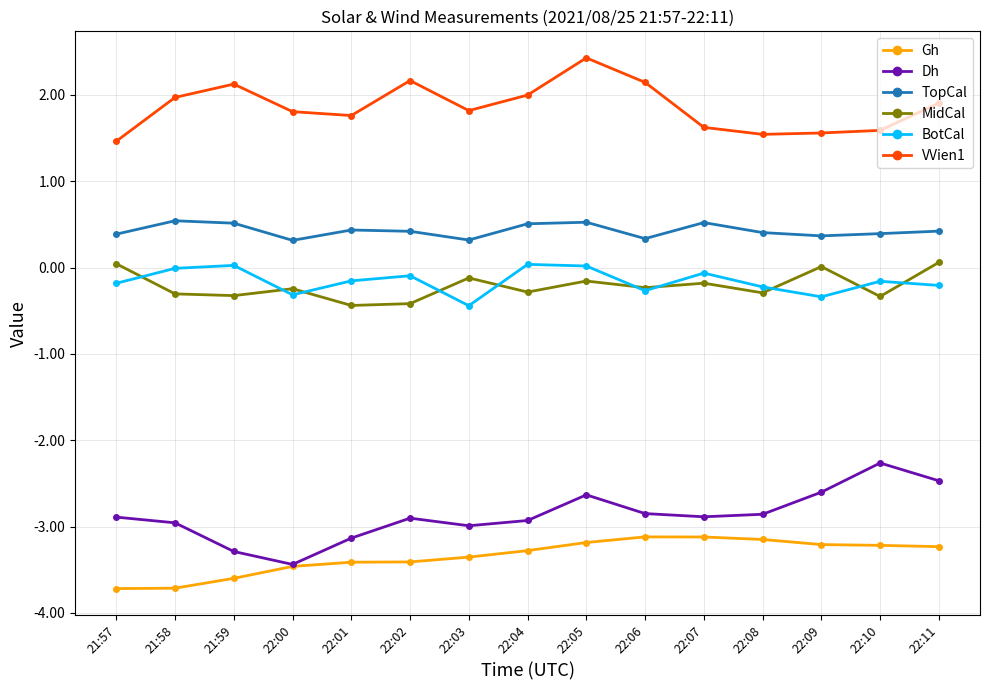

True or false: MidCal and Dh cross at least once.

False